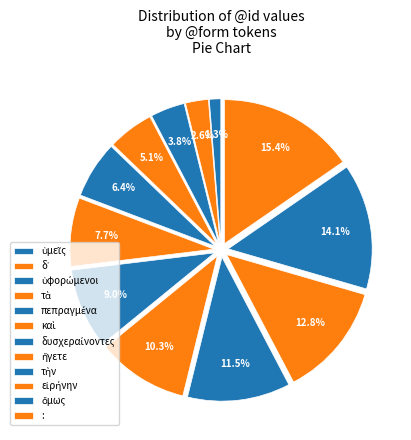

Count the number of slices in the pie.

12